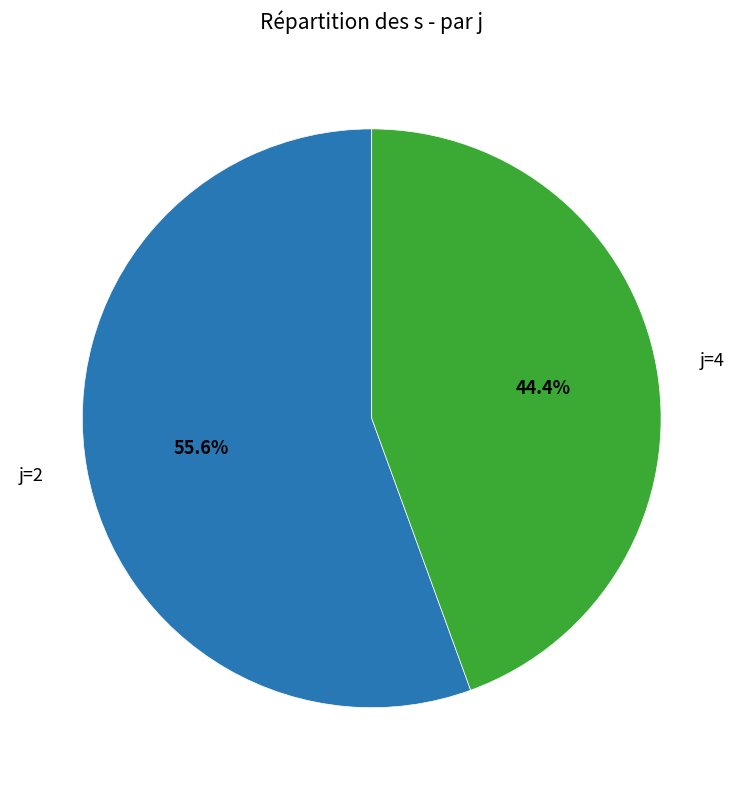

Is there any slice that represents more than half of the pie?

Yes